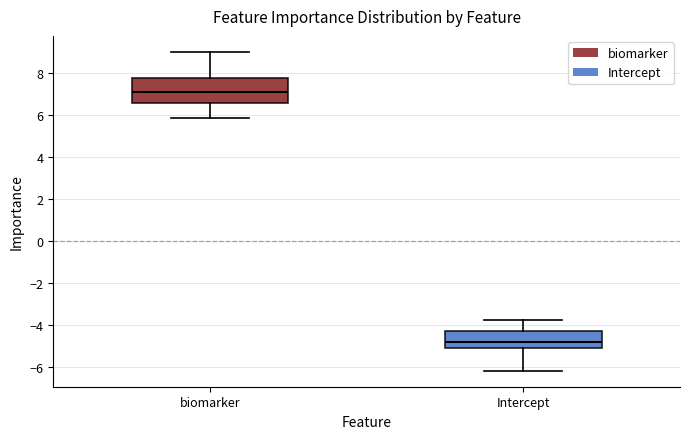

Where is the upper edge of the box for biomarker on the y-axis? The values are not printed on the chart, so give them approximately, as read against the axis.

7.8